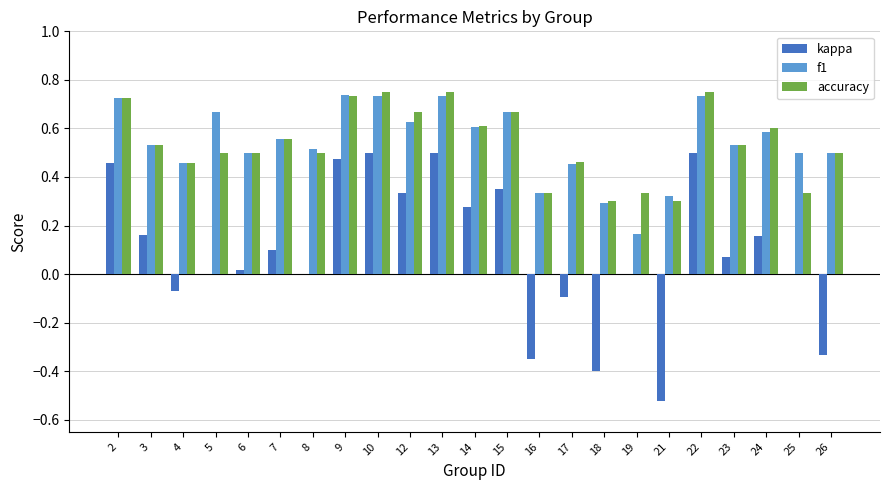

Is the value of accuracy at 18 greater than the value of f1 at 8?

No